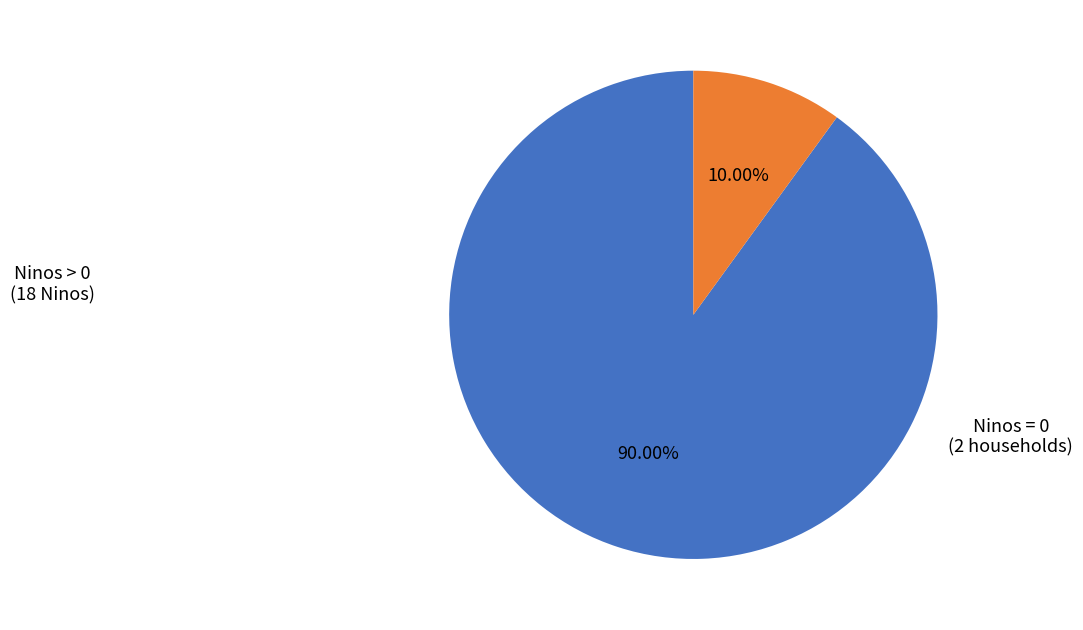

Does any single category account for the majority?

Yes